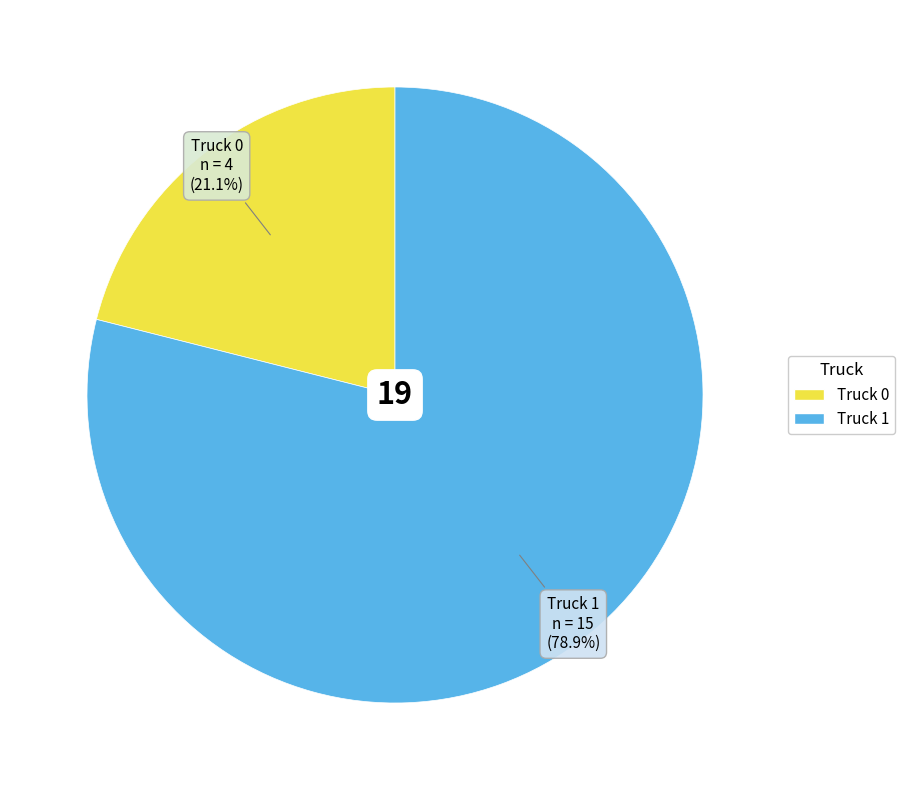

What portion of the pie excludes Truck 1?

21.1%